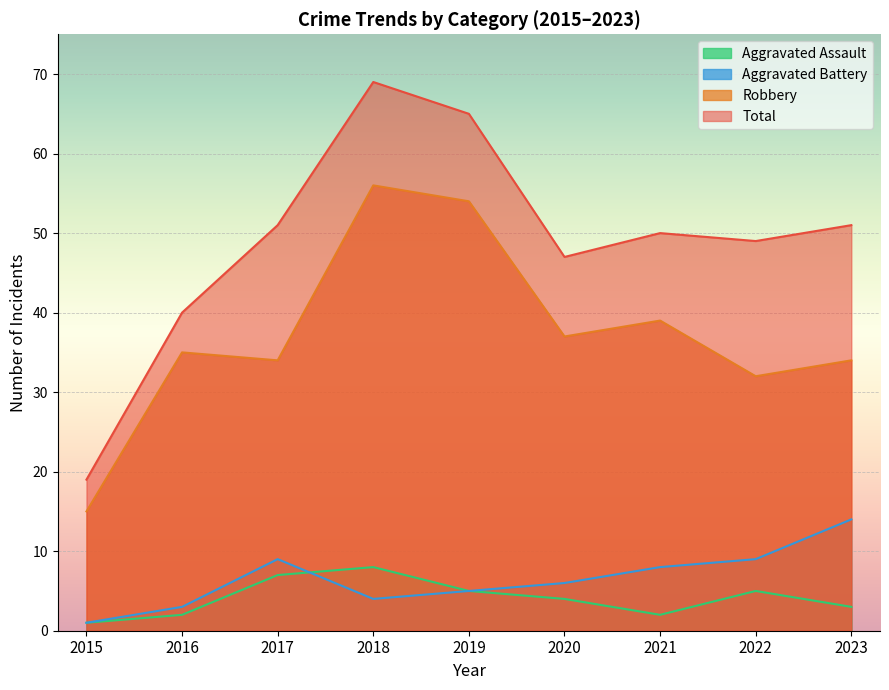

Between which two adjacent categories do Aggravated Assault and Aggravated Battery first intersect?

2017 and 2018